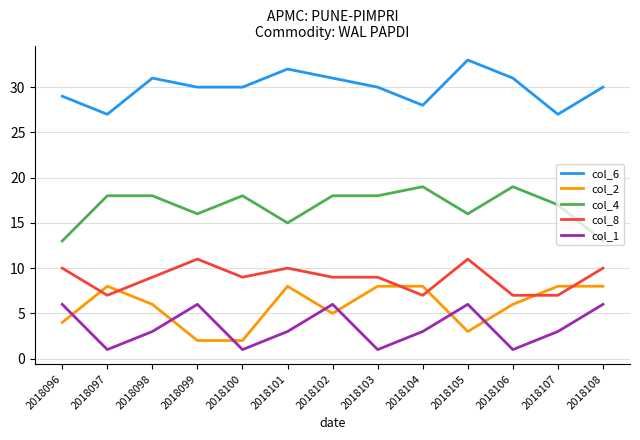

What is the difference between the highest and lowest values at 2018097?

26